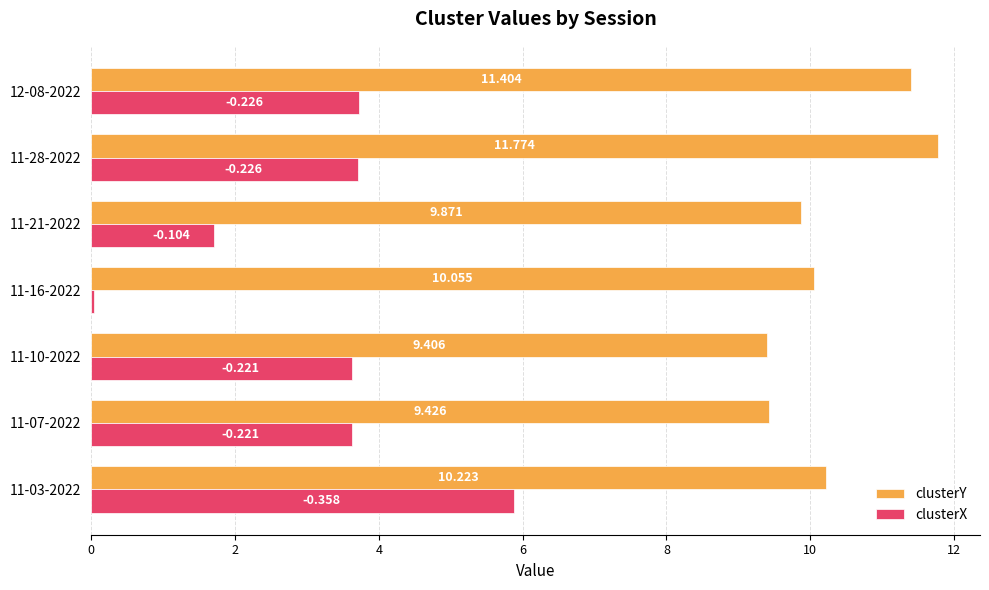

What is the difference between the maximum and second lowest values in the clusterY series?

2.3